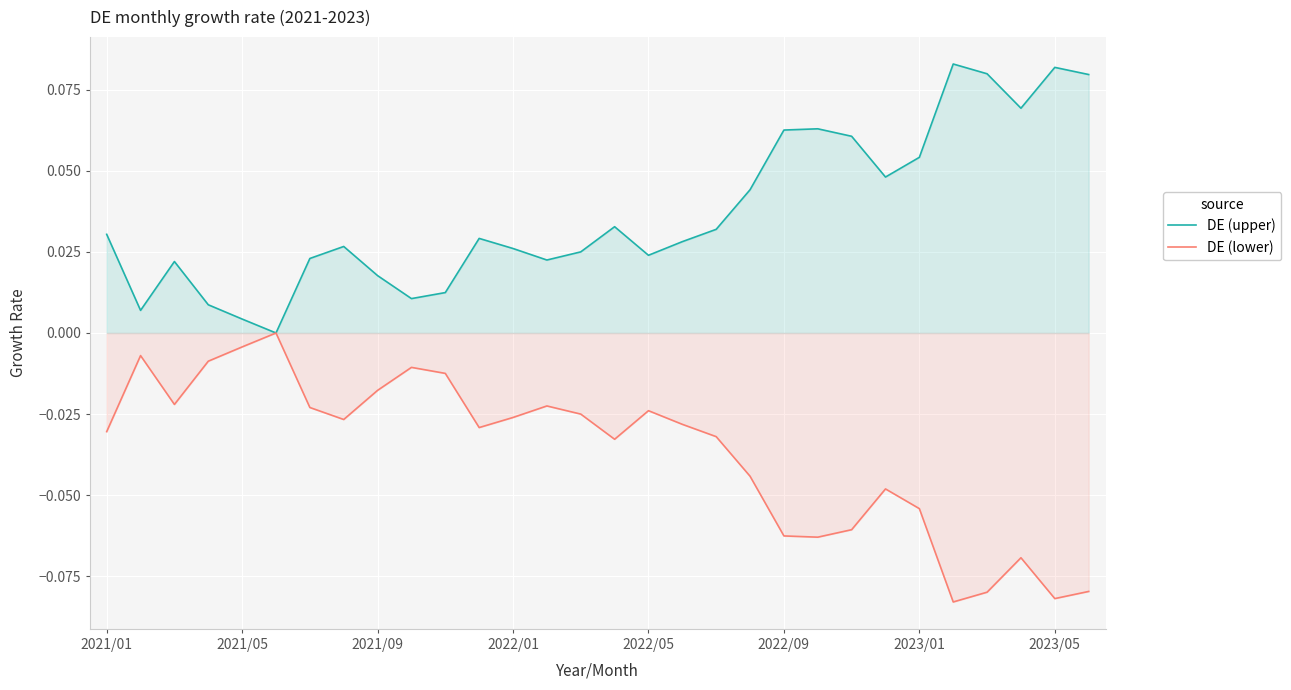

What are all the series names shown in the legend?

DE (upper), DE (lower)